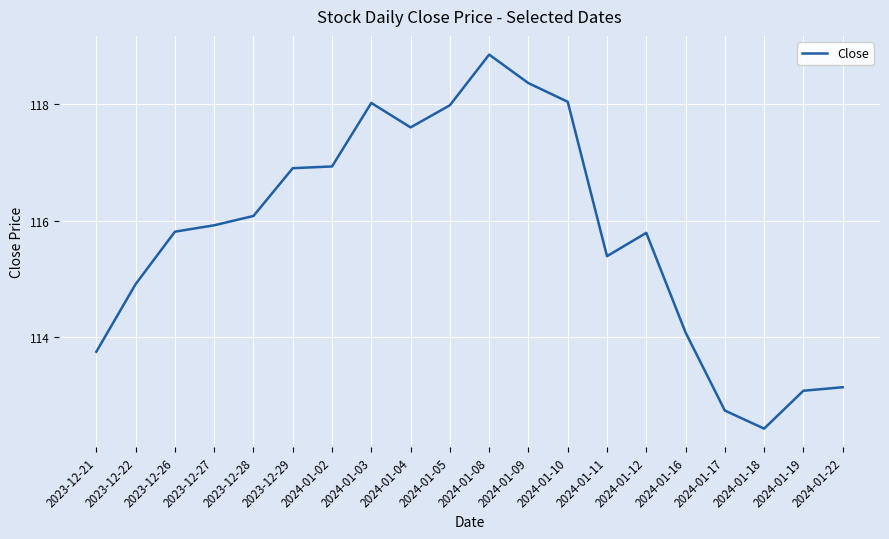

What is the change in value from 2023-12-22 to 2024-01-10?

+3.1